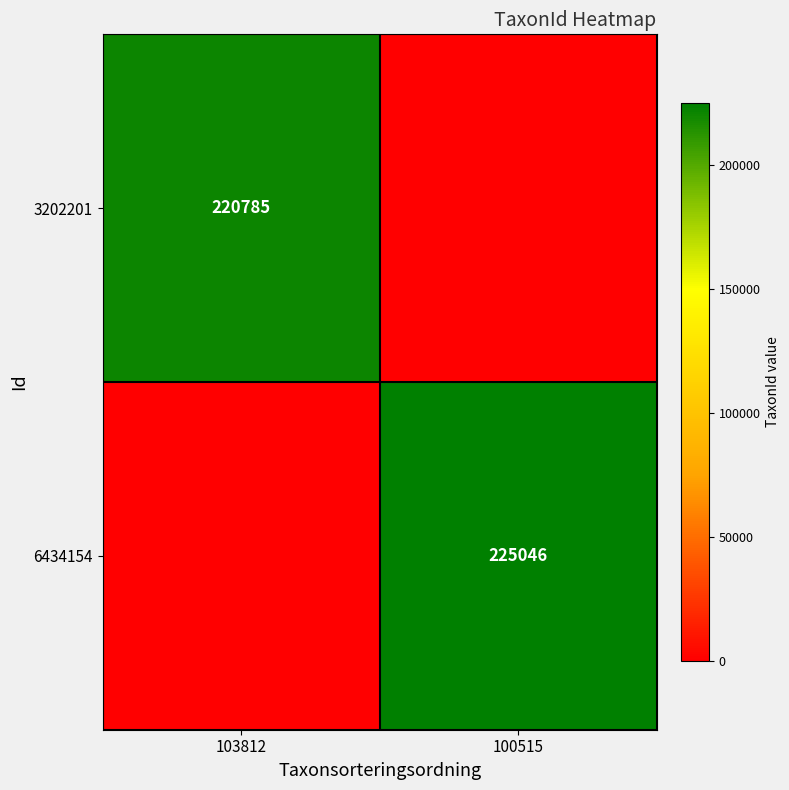

At which category does the chart reach its peak across all series?

100515